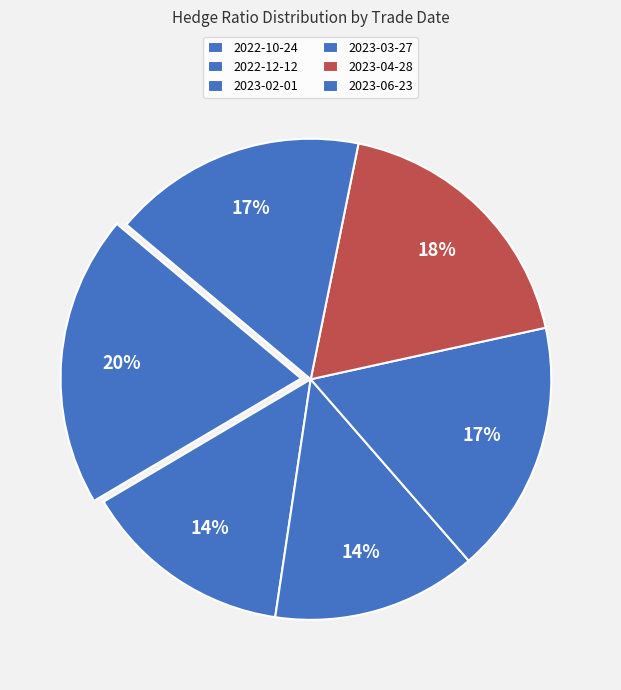

Count the number of slices in the pie.

6